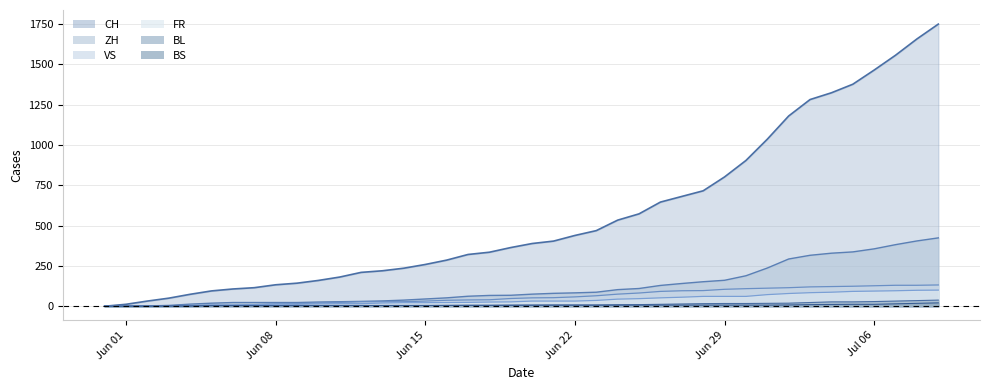

True or false: BL has more than 1 interior local peaks.

False